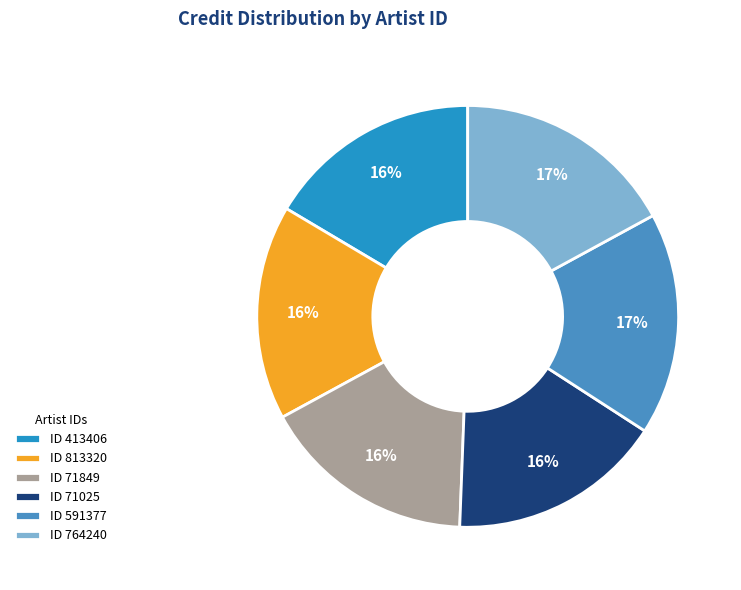

Is there any slice that represents more than half of the pie?

No